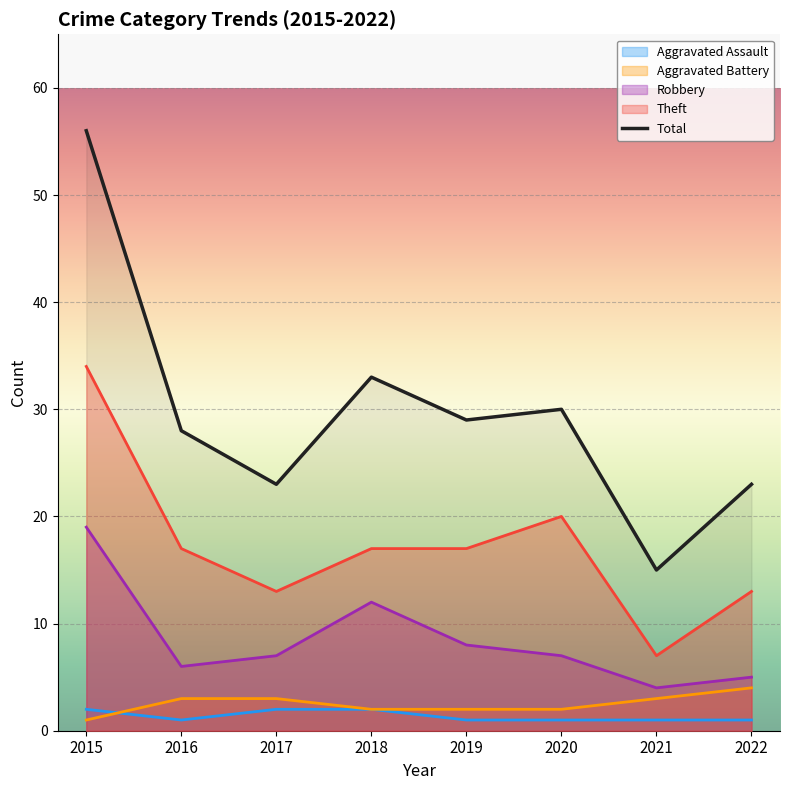

Which label corresponds to the smallest value in the chart?

2021